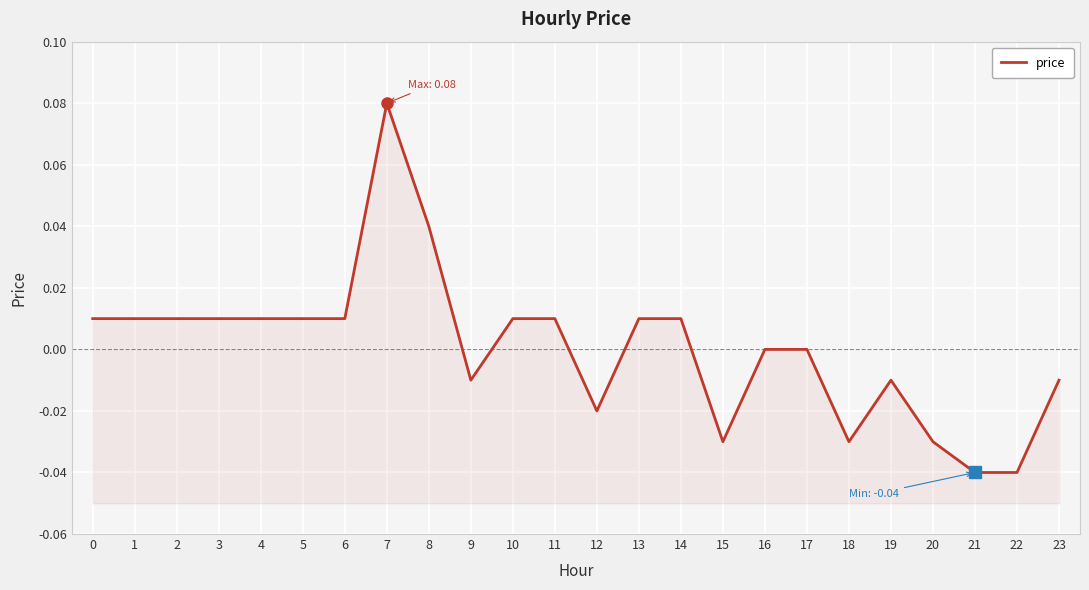

Which has a higher value, 12 or 10?

10